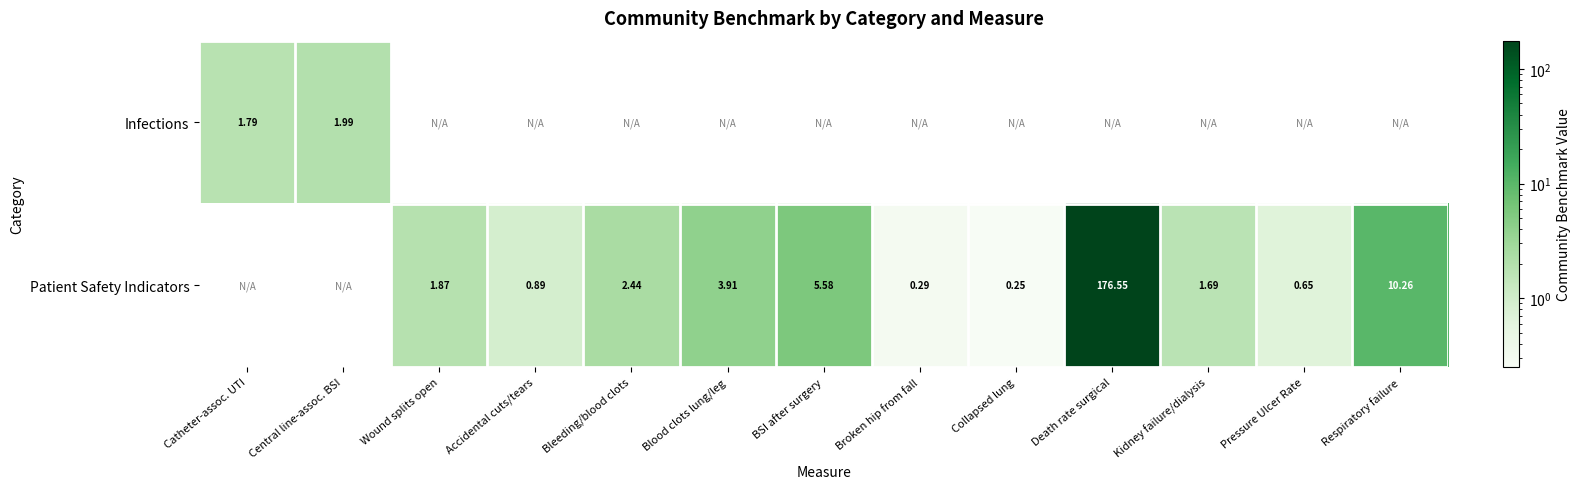

How many series are shown in this chart?

2